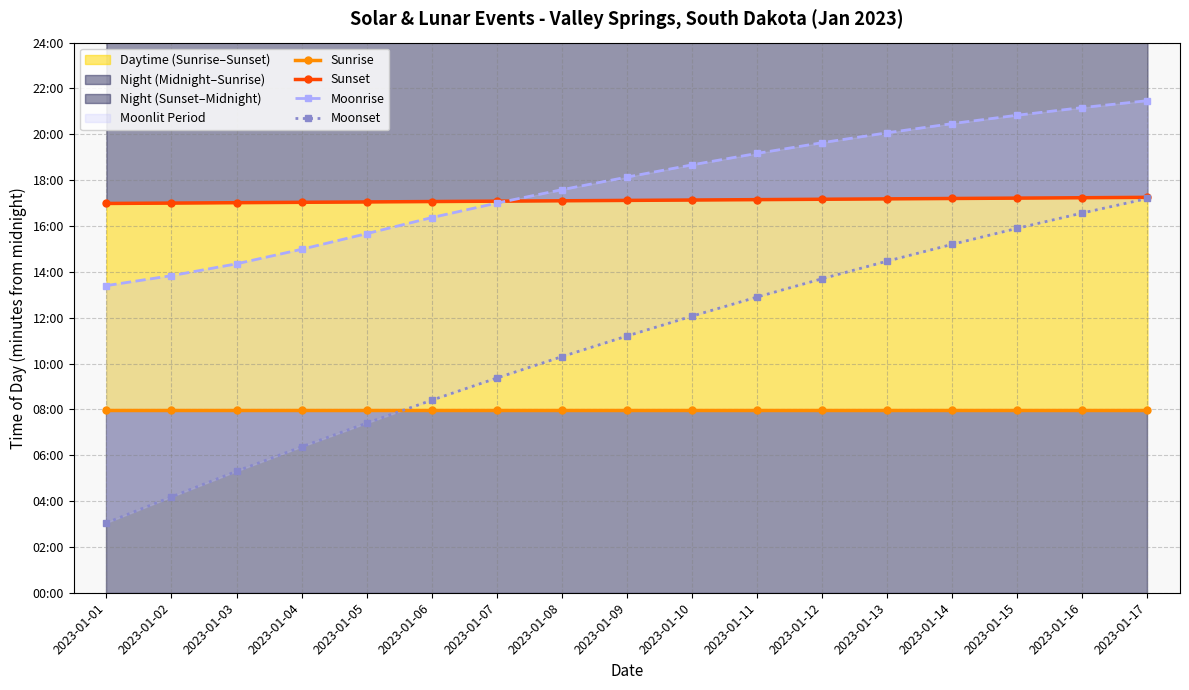

What value does the Moonrise series have at 2023-01-03, to the nearest 10?

860